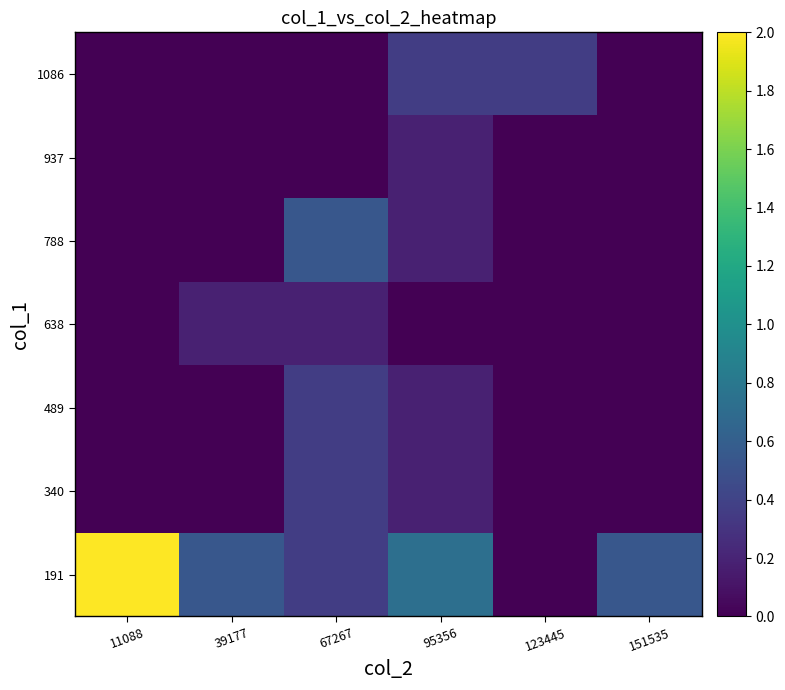

Between 11088 and 123445, which series saw the biggest shift?

191